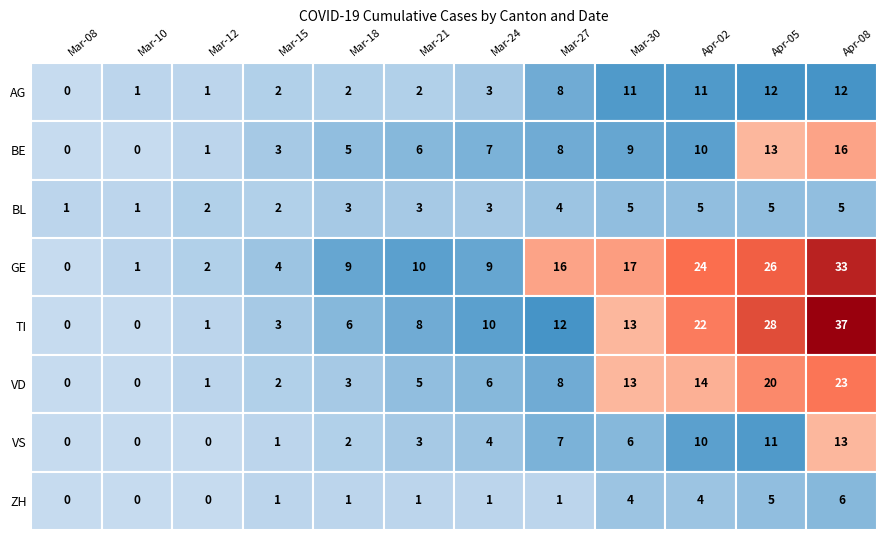

At 2, list the series in order from smallest to largest.

VS, ZH, AG, BE, TI, VD, BL, GE